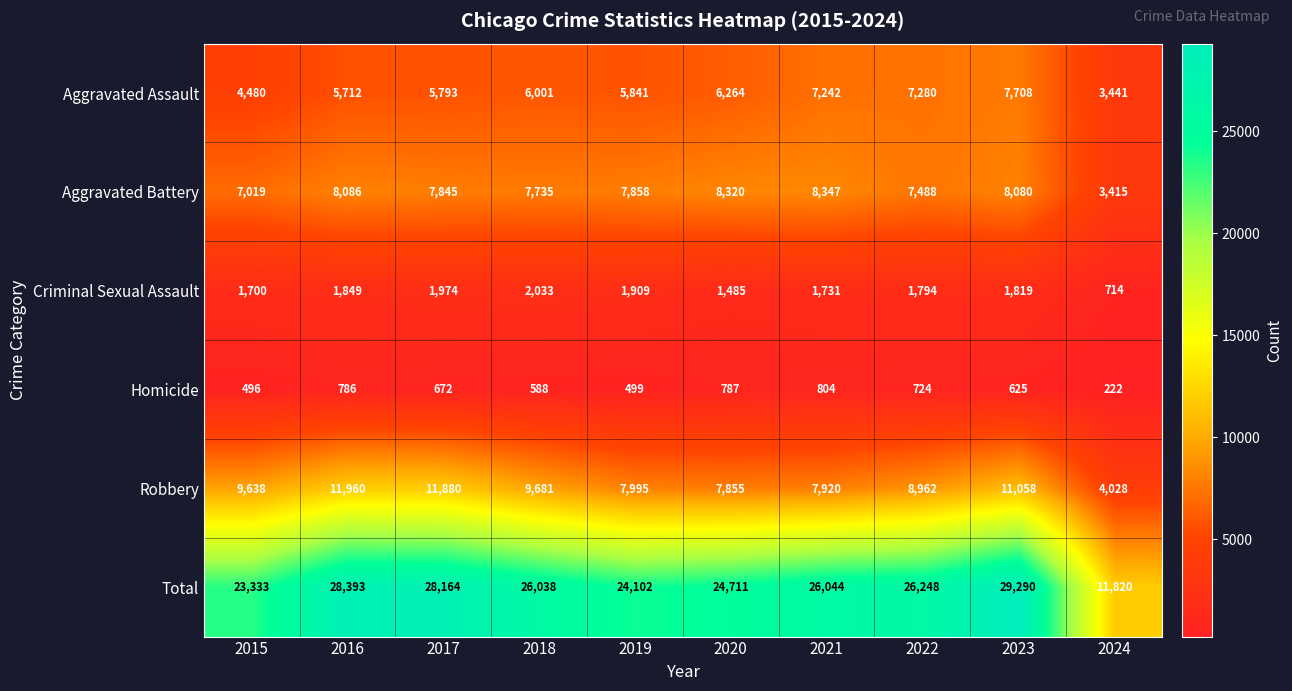

At how many categories does at least one series exceed 1446?

10